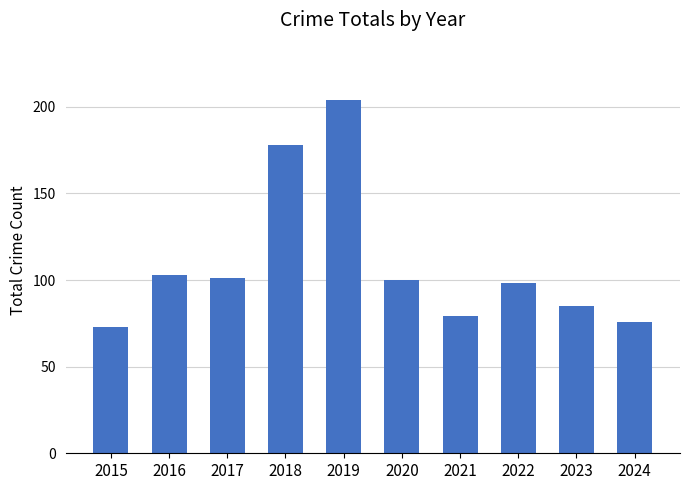

What is the difference between the second highest and second lowest values?

102